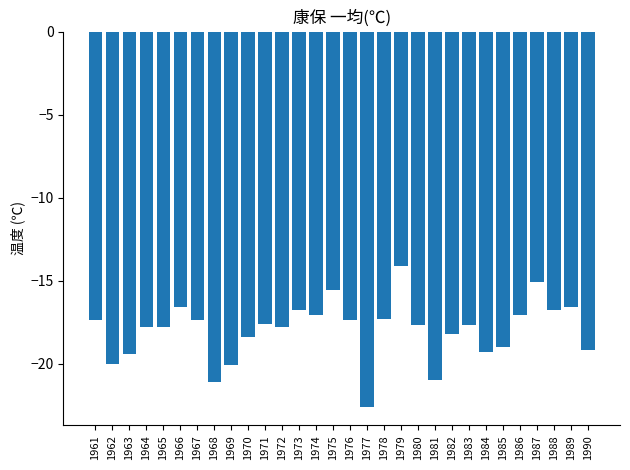

Which label corresponds to the smallest value in the chart?

1977